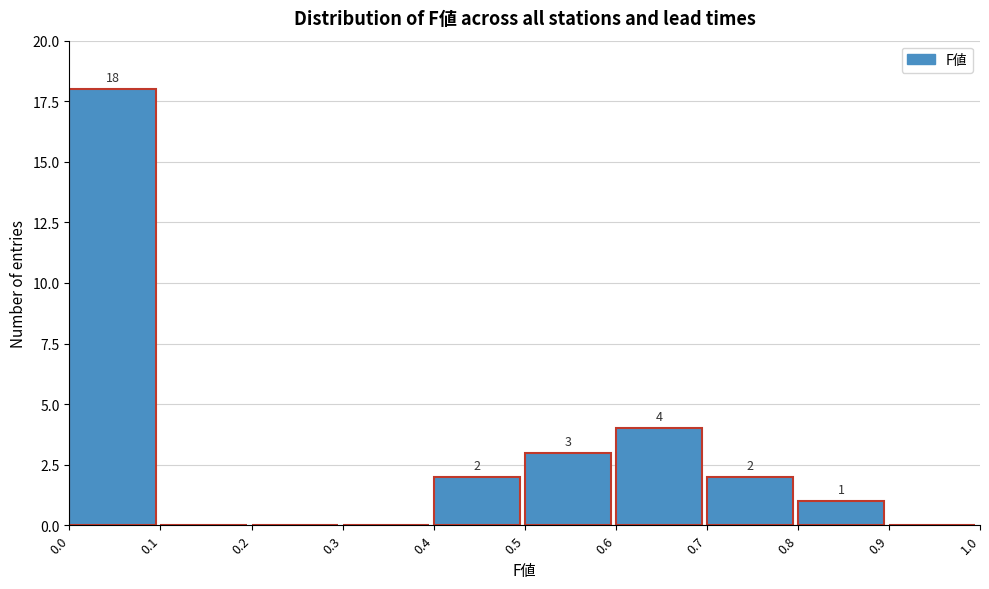

Which range on the x-axis has the tallest bar?

0.0 to 0.1